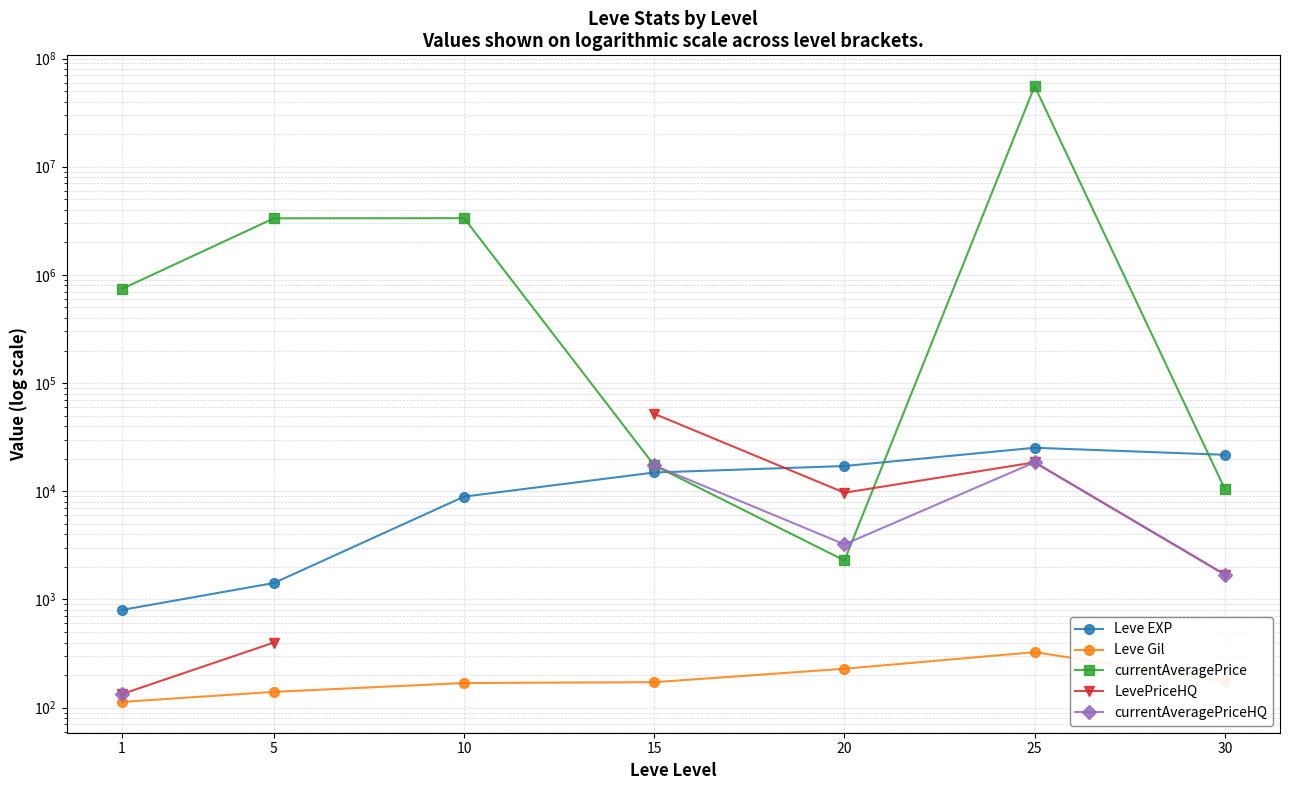

True or false: Leve Gil and LevePriceHQ intersect in this chart.

False